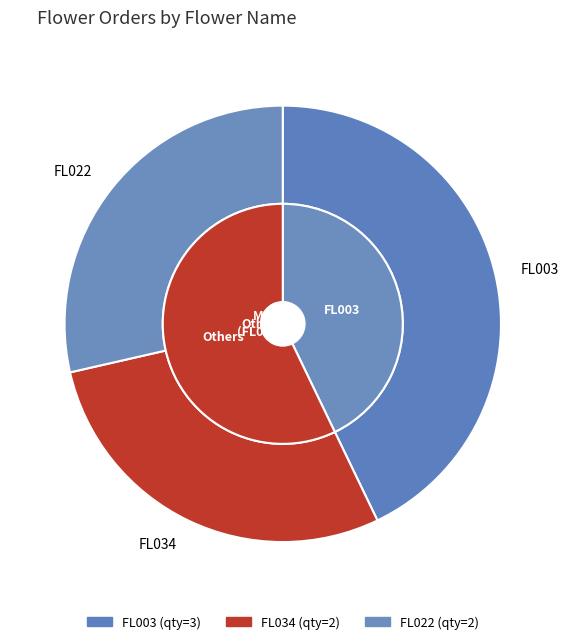

What percentage is the FL003 slice, to the nearest percent?

43%